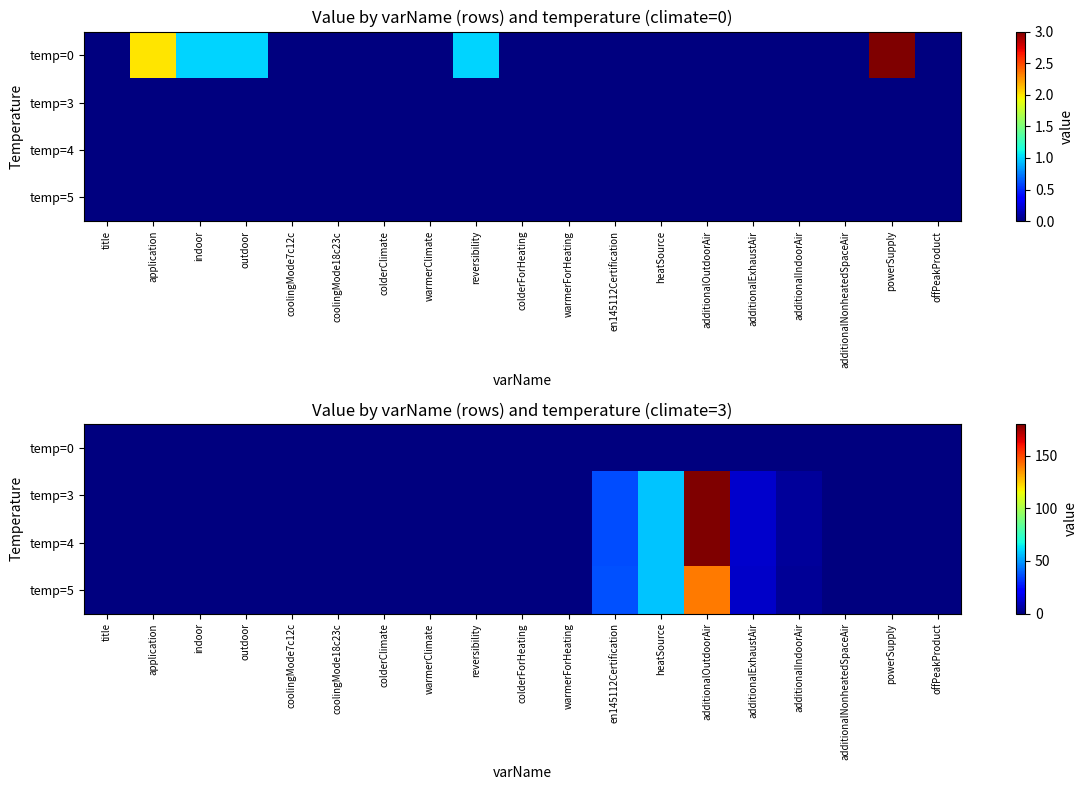

The value of temp=0 at application is 0.0. True or false?

True